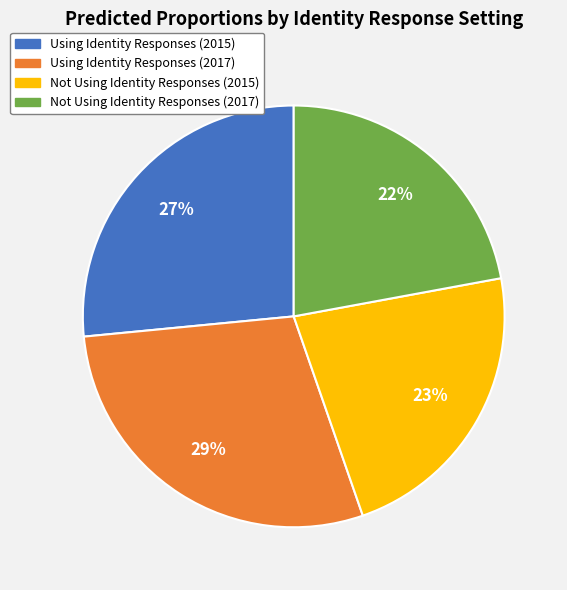

How many slices are in this pie chart?

4